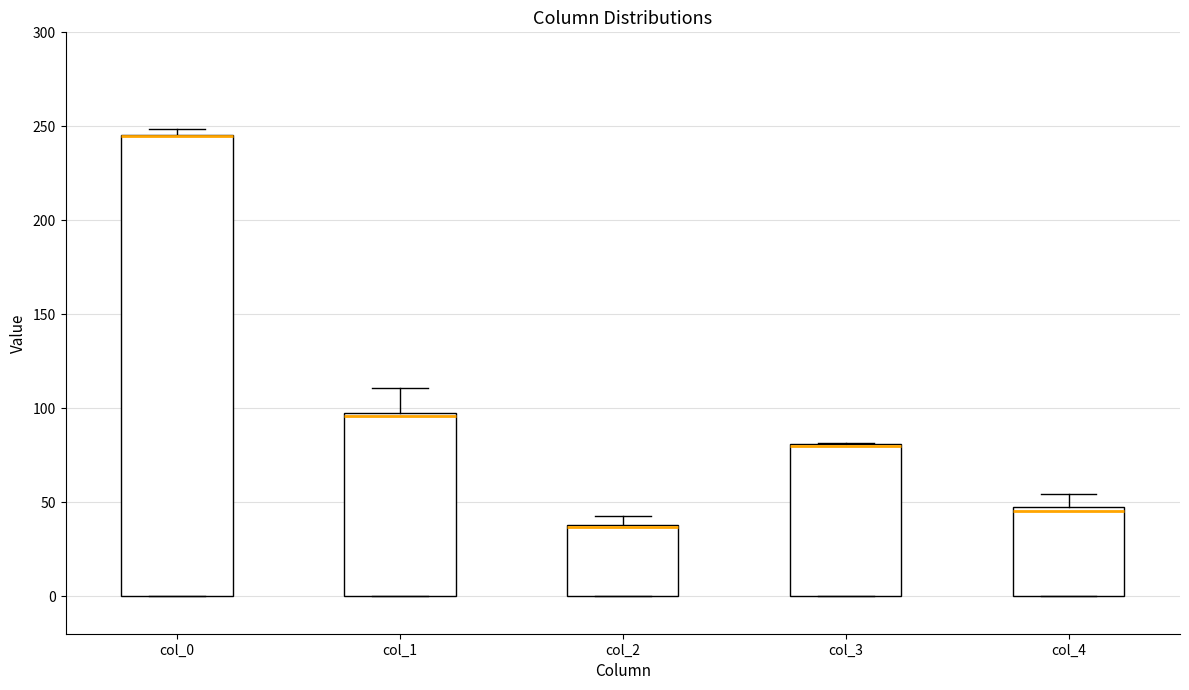

Comparing the boxes themselves (not the whiskers), which one is the tallest?

col_0